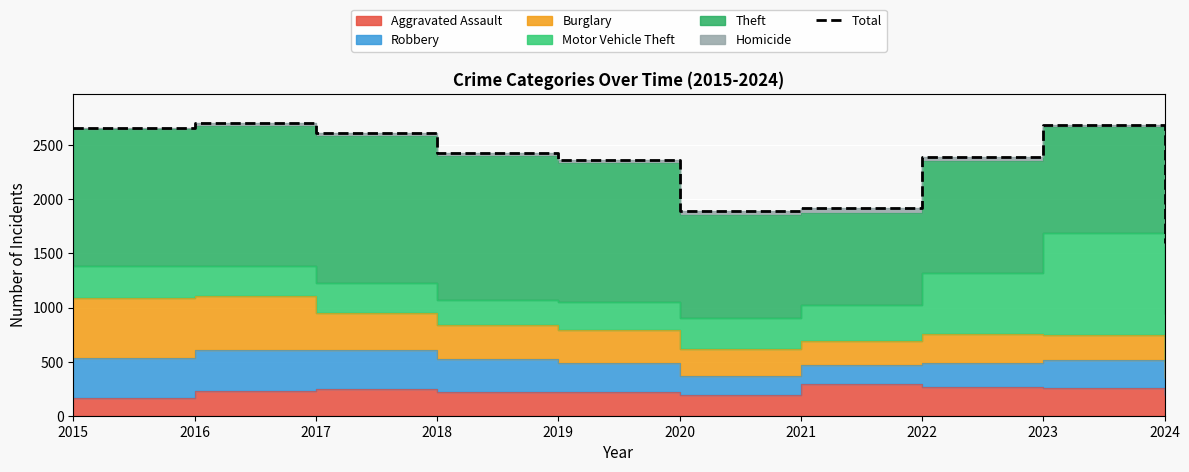

Where is the first local maximum?

2016